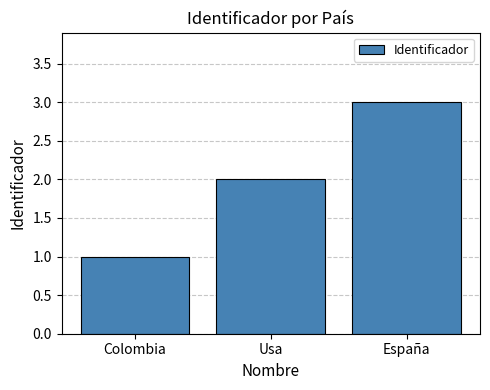

What is the difference between the maximum and second lowest values?

1